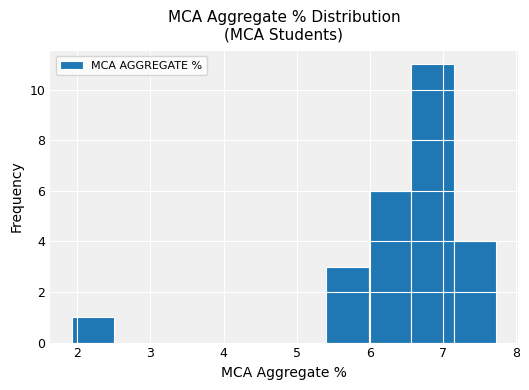

Reading left to right, transcribe this chart: for each bar, give the range it covers on the x-axis and its height. Neither the bar edges nor the heights are printed on the chart, so give them approximately, as read against the axes.

1.9 to 2.5: 1
2.5 to 3.1: 0
3.1 to 3.7: 0
3.7 to 4.2: 0
4.2 to 4.8: 0
4.8 to 5.4: 0
5.4 to 6.0: 3
6.0 to 6.6: 6
6.6 to 7.2: 11
7.2 to 7.7: 4